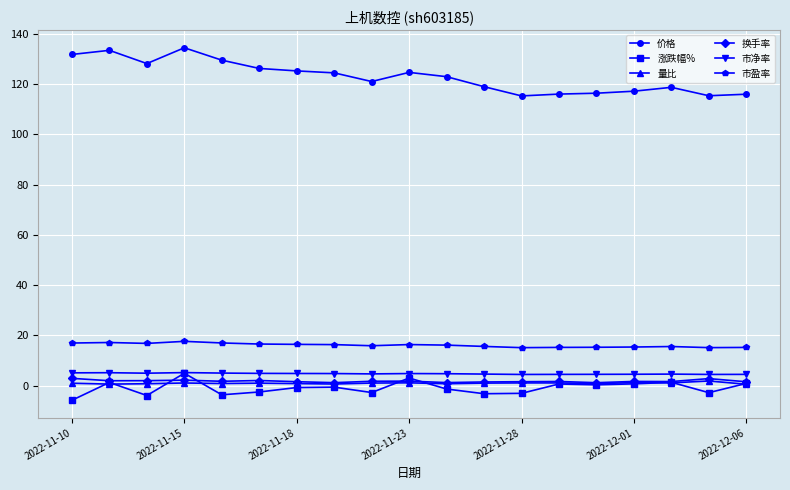

True or false: 市净率 has more than 2 points higher than both neighbors.

True